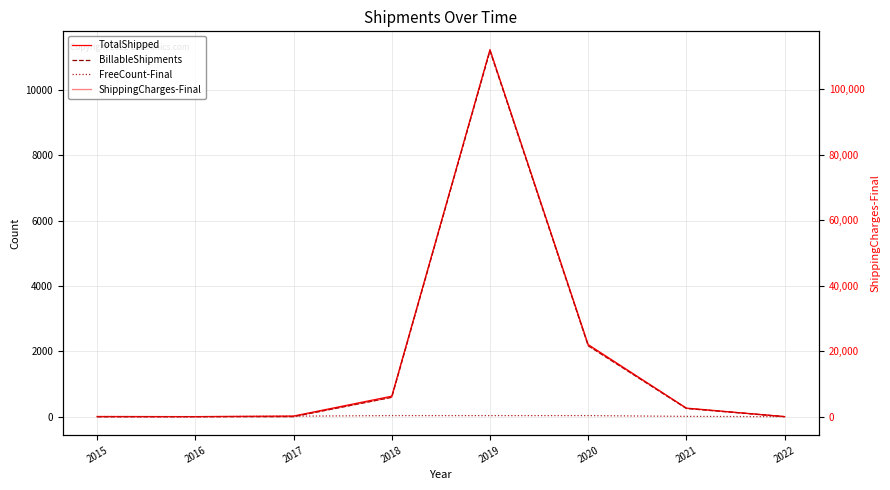

True or false: FreeCount-Final has more than 1 points higher than both neighbors.

False